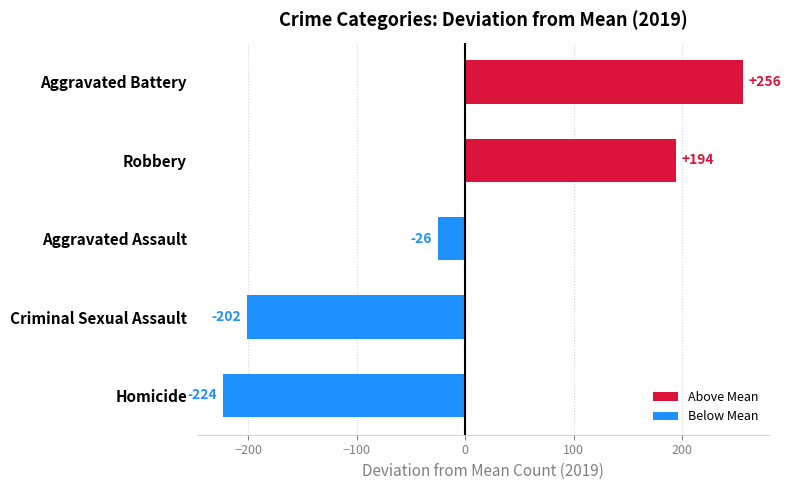

What is the difference between the second highest and second lowest values?

396.0